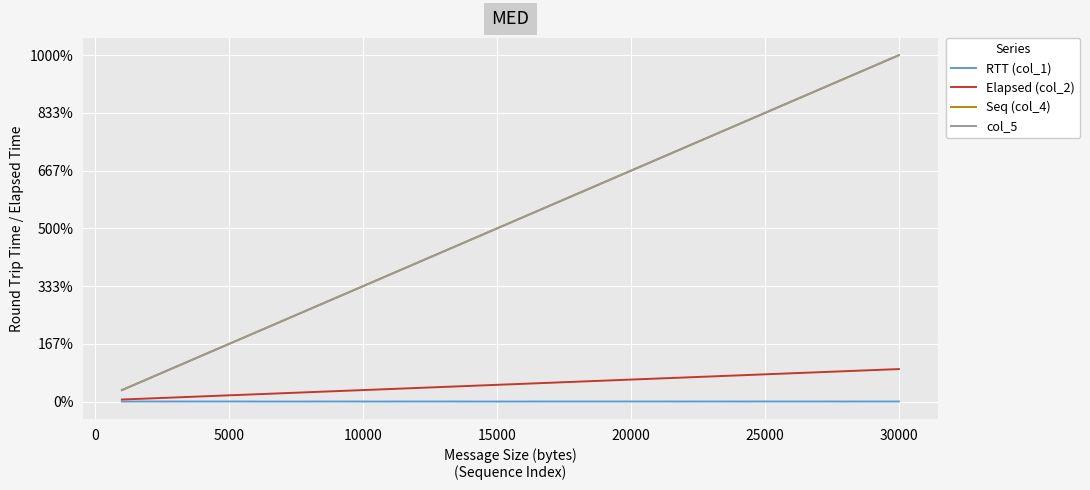

At how many categories does at least one series exceed 26?

4